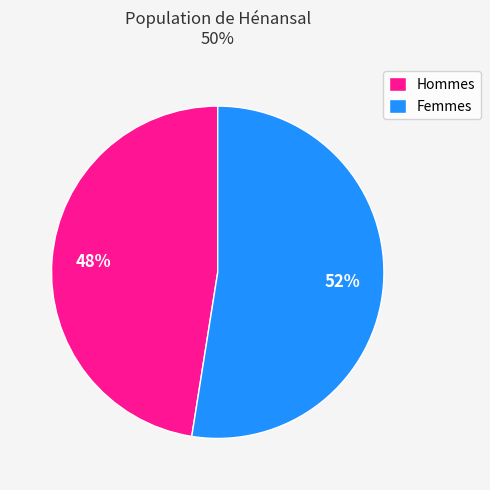

Between Femmes and Hommes, which is larger?

Femmes